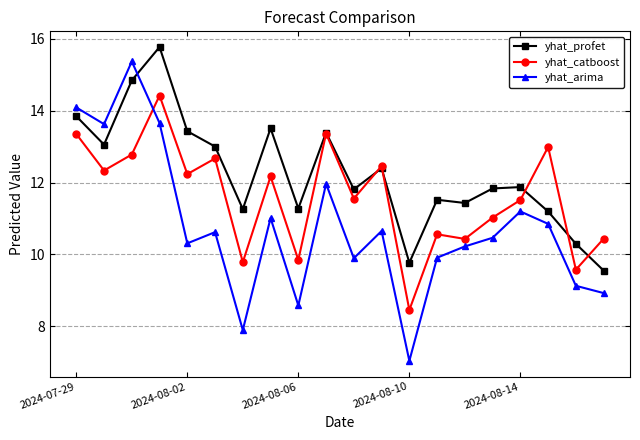

Which series has the largest total across all categories?

yhat_profet